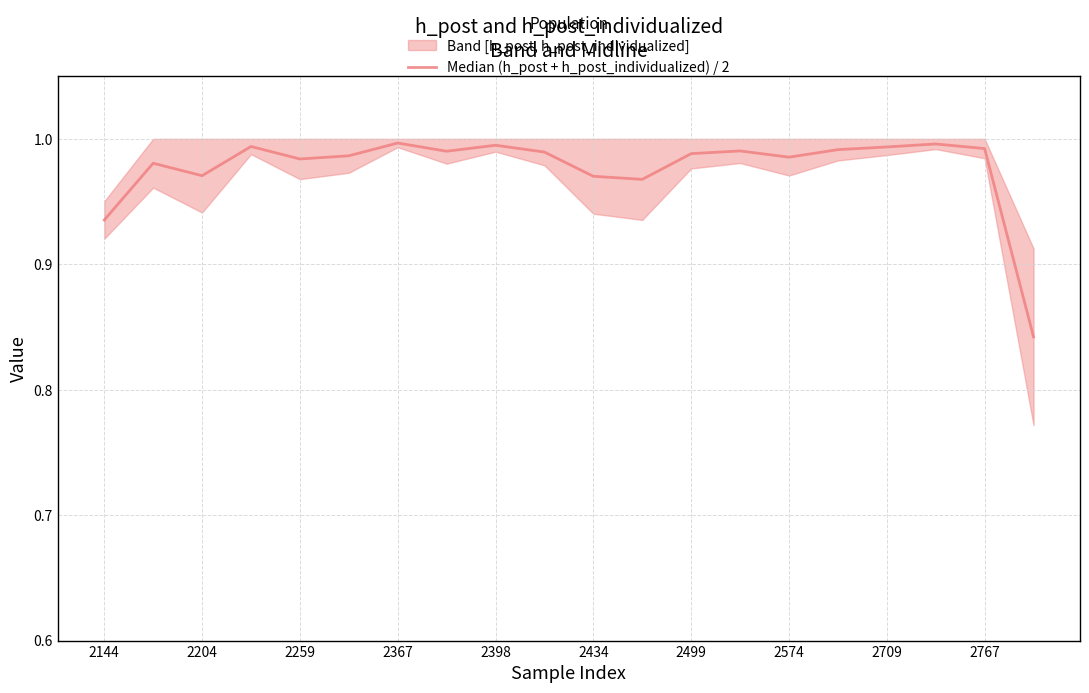

What is the smallest value displayed?

0.8